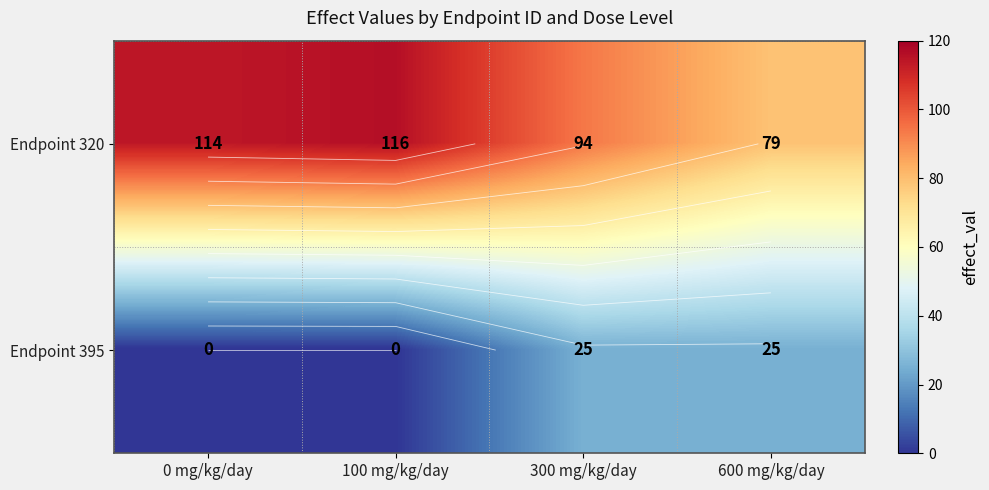

What is the sum of all Endpoint 395 values?

50